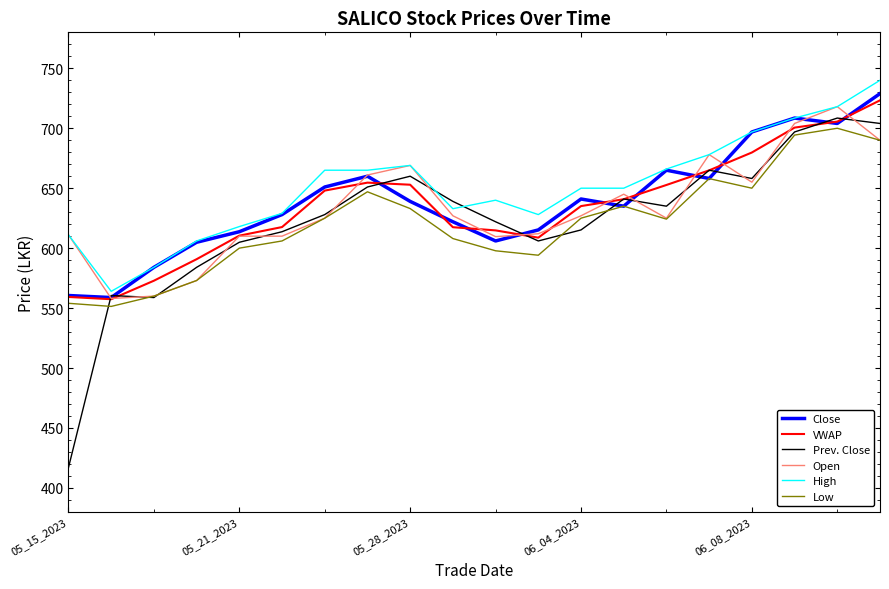

What is the highest value of the Low series?

700.0